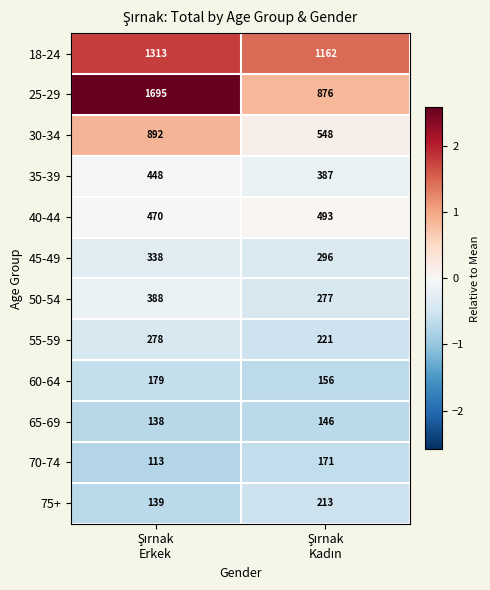

What is the average value of the 40-44 series?

482